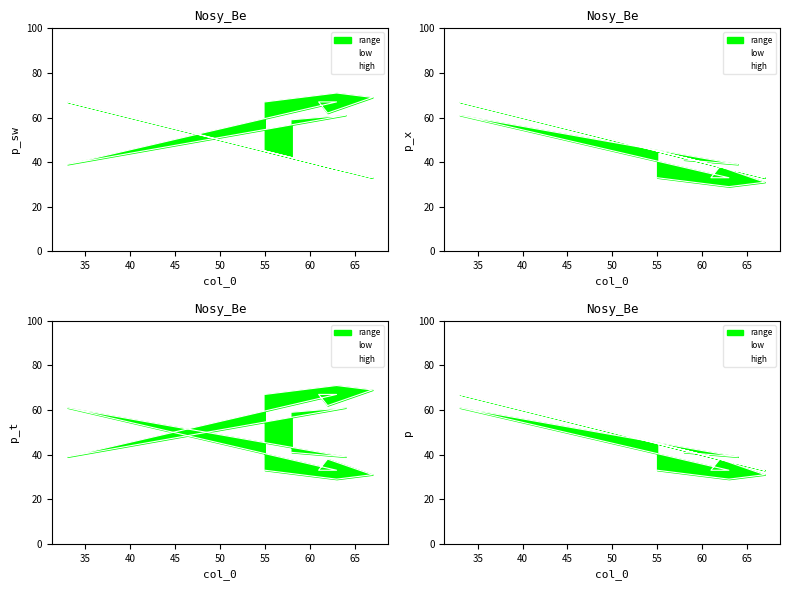

At 65, list the series in order from smallest to largest.

low, high